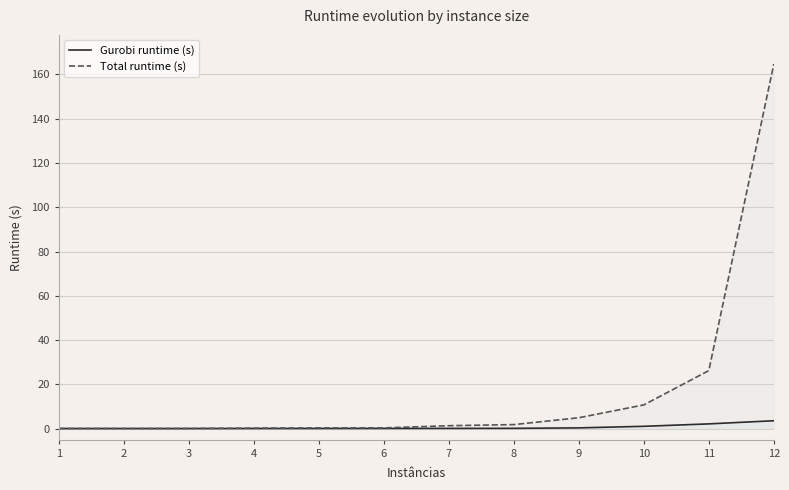

At which category is the sum across all series the highest?

12